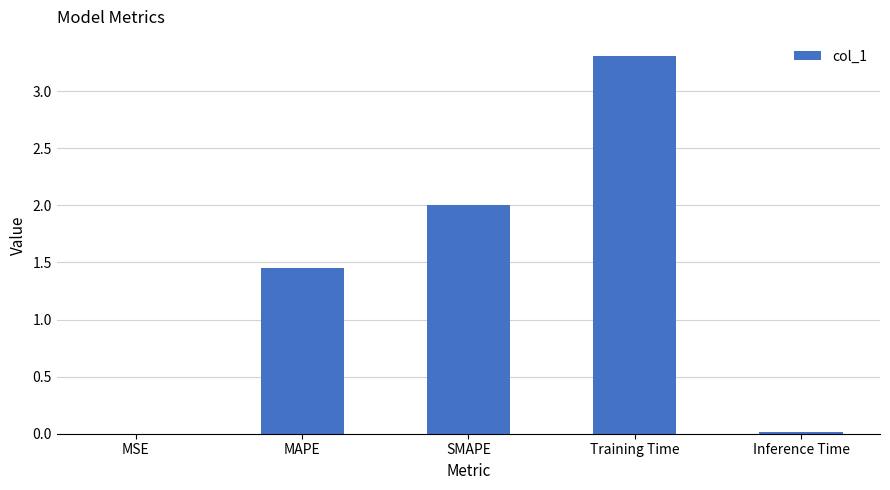

What is the average value?

1.4